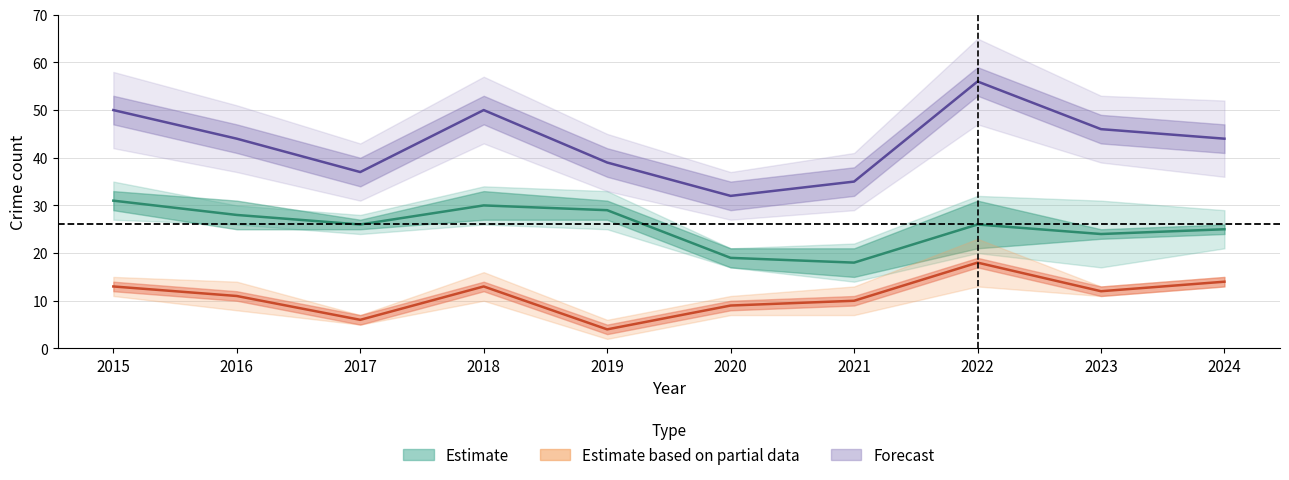

In Theft, how many points are lower than both neighbors (excluding endpoints)?

3